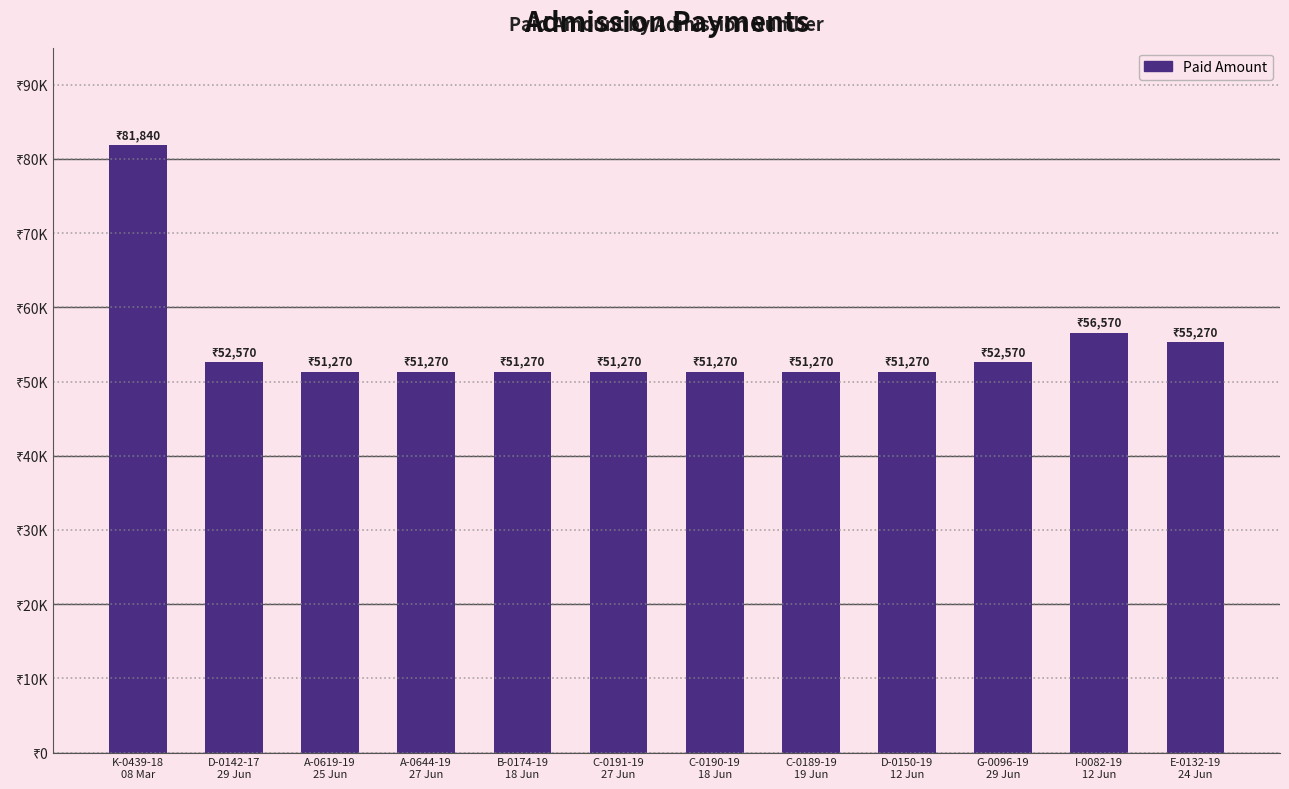

Rank the categories by value from lowest to highest.

A-0619-19
25 Jun, A-0644-19
27 Jun, B-0174-19
18 Jun, C-0191-19
27 Jun, C-0190-19
18 Jun, C-0189-19
19 Jun, D-0150-19
12 Jun, D-0142-17
29 Jun, G-0096-19
29 Jun, E-0132-19
24 Jun, I-0082-19
12 Jun, K-0439-18
08 Mar